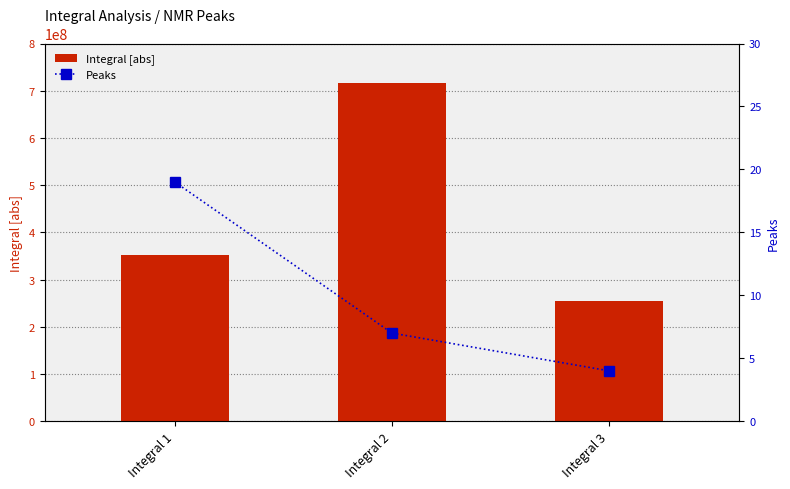

What is the average value of the Integral [abs] series?

441772039.1